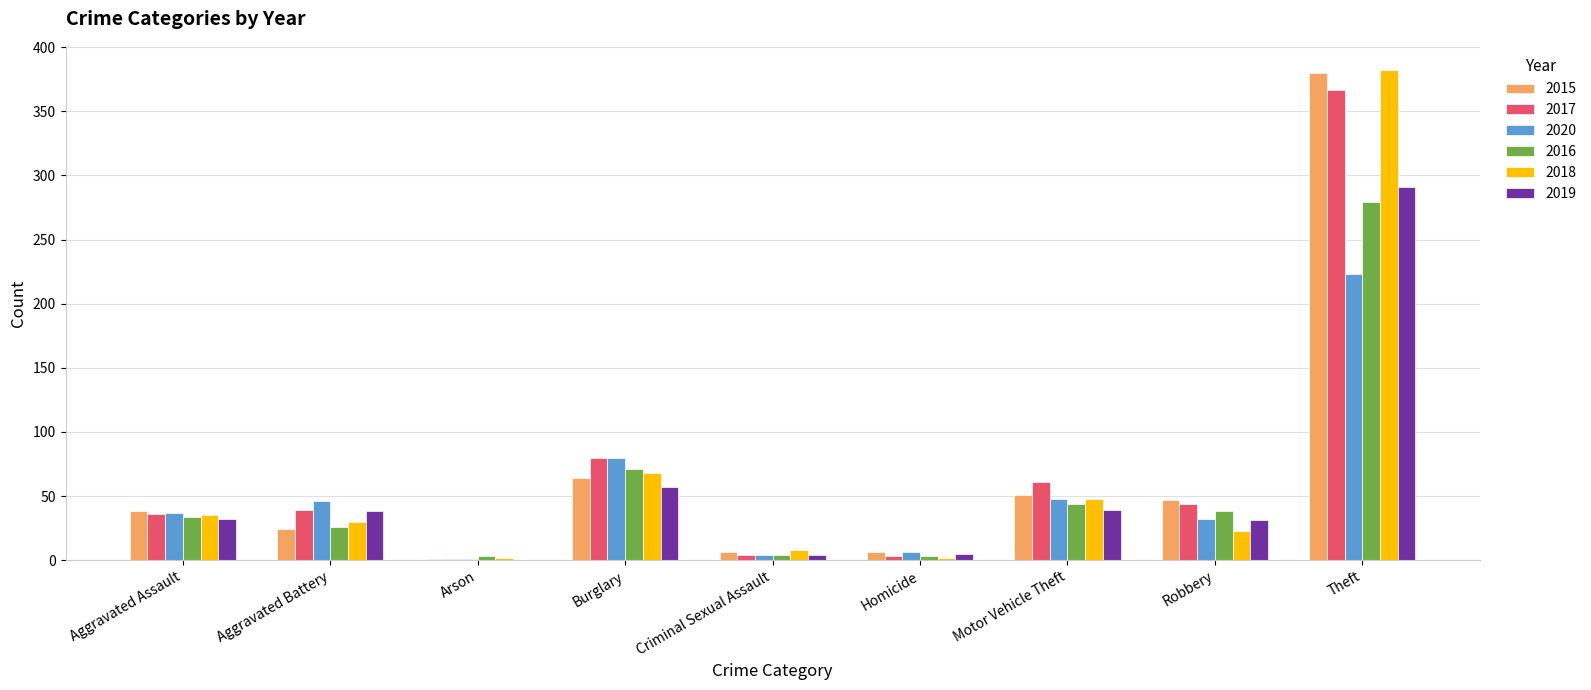

What is the total value across all series at Motor Vehicle Theft?

291